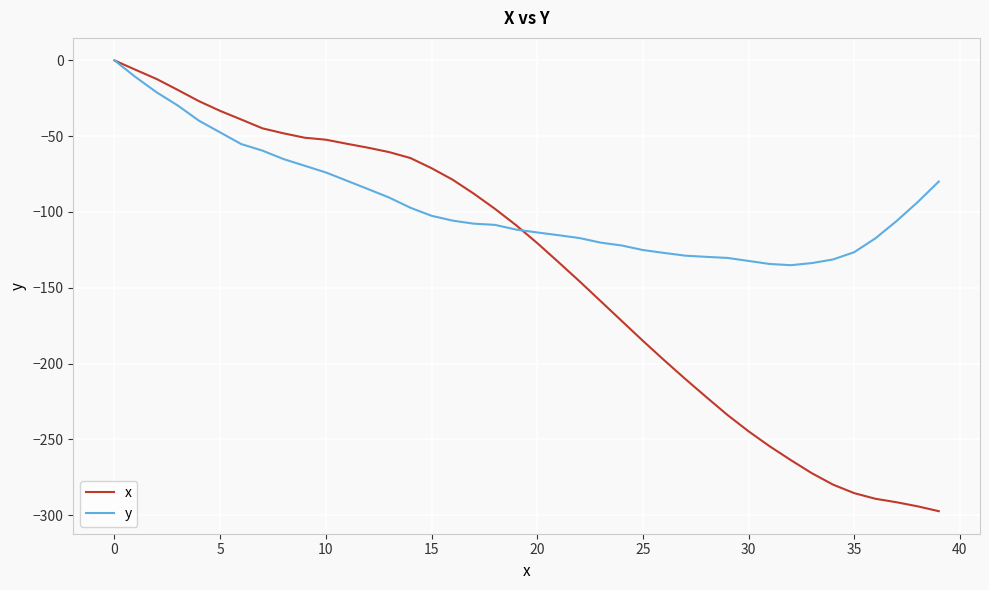

Which series has the widest spread of values?

x